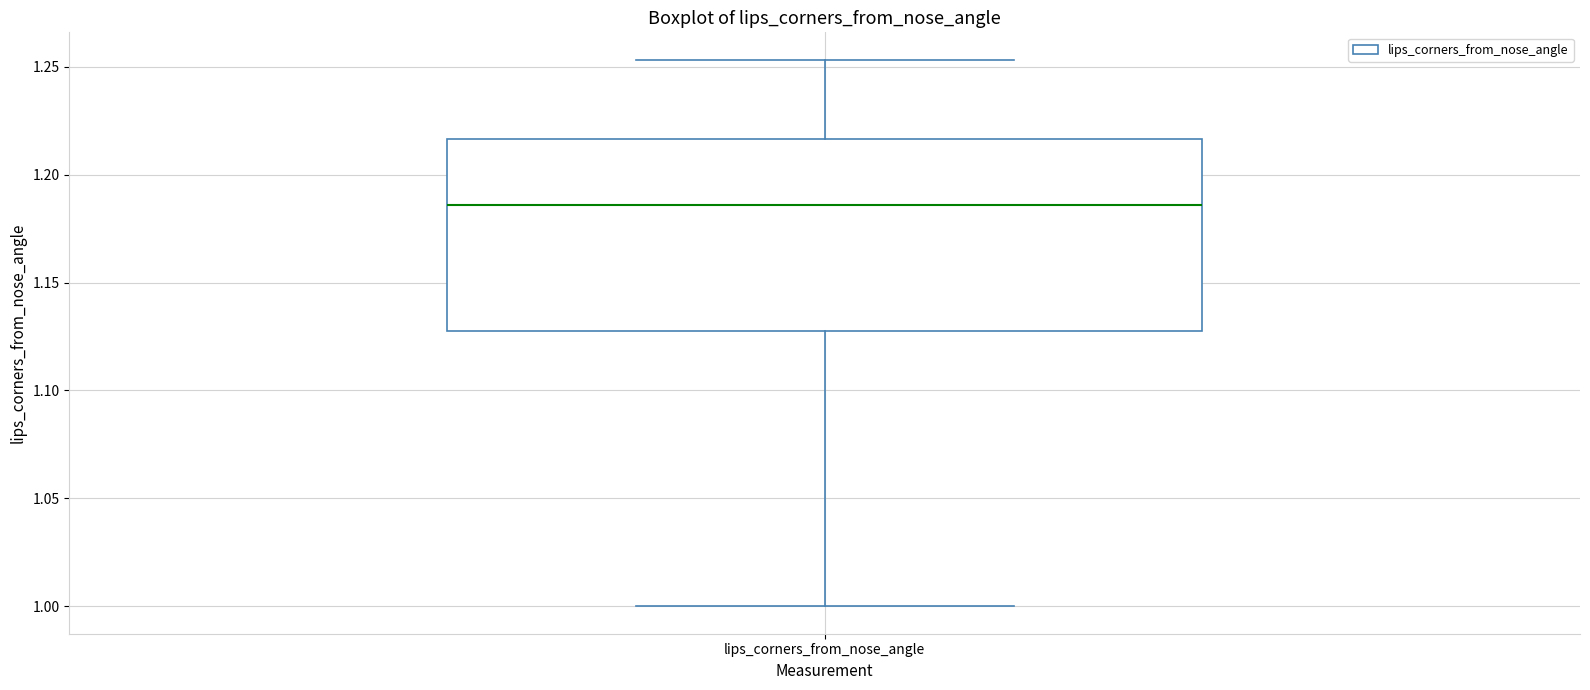

Read this box plot against the y-axis: the position of the median line, the range covered by the box, and the ends of both whiskers. The values are not printed on the chart, so give them approximately, as read against the axis.

median 1.185, box 1.125 to 1.215, whiskers 1.000 to 1.255